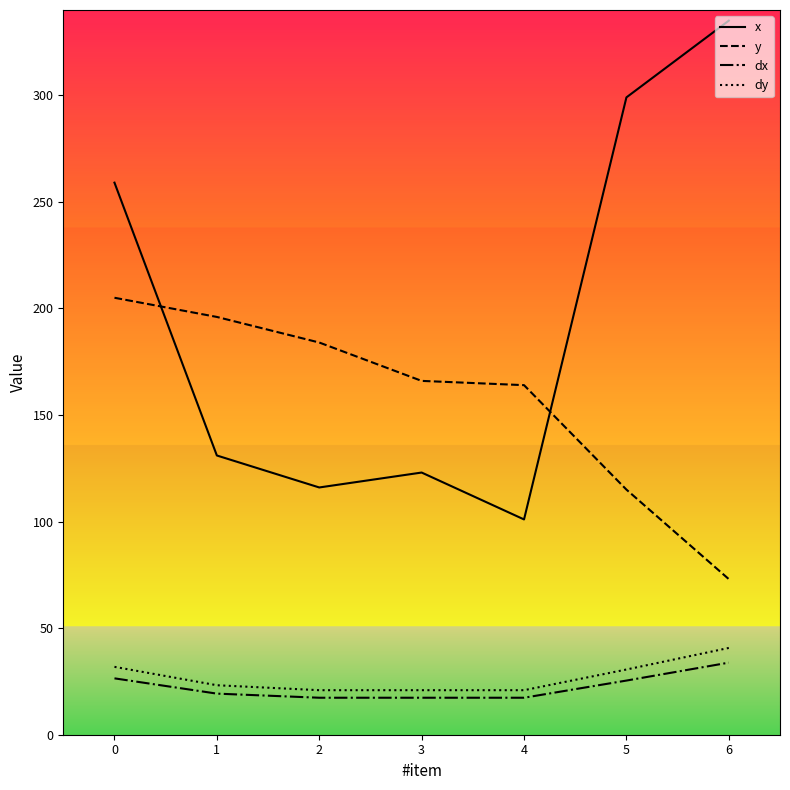

Count the number of categories in the chart.

7